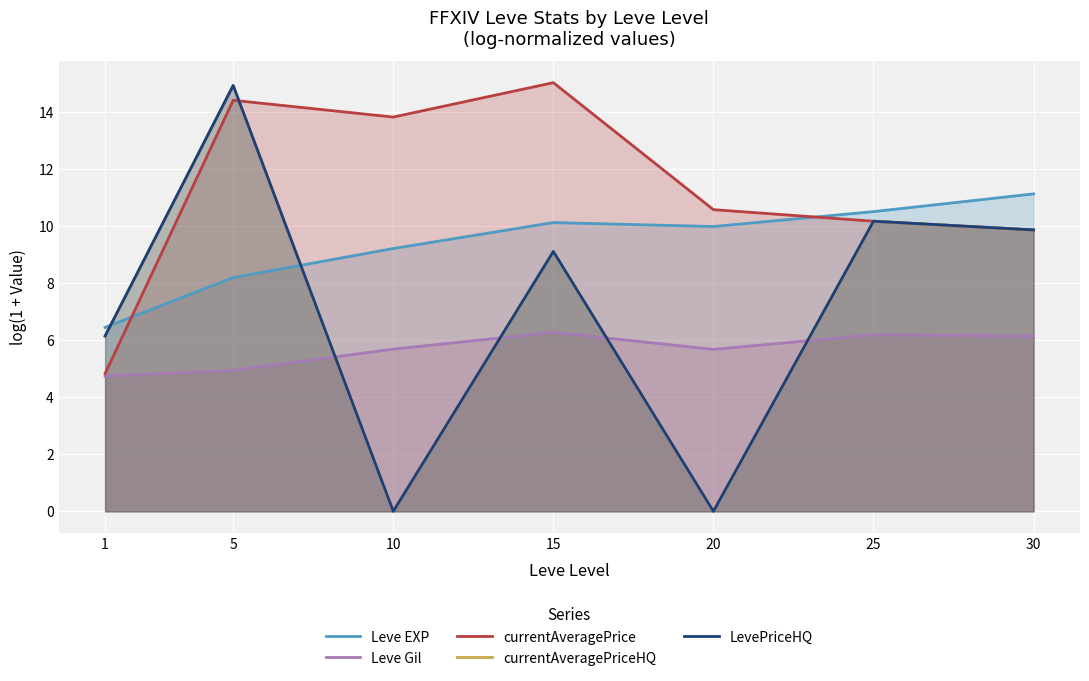

How many data points in currentAveragePrice are above 10?

5